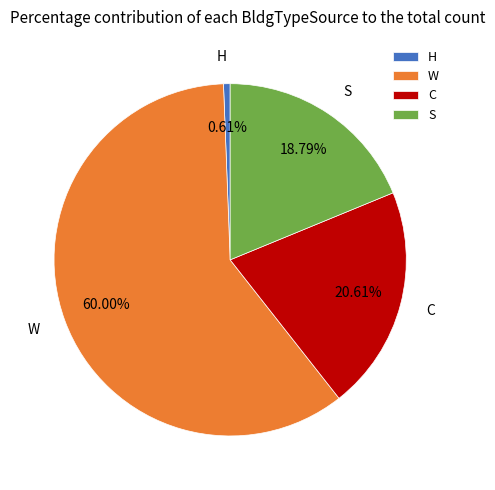

What percentage is the H slice, to the nearest percent?

1%